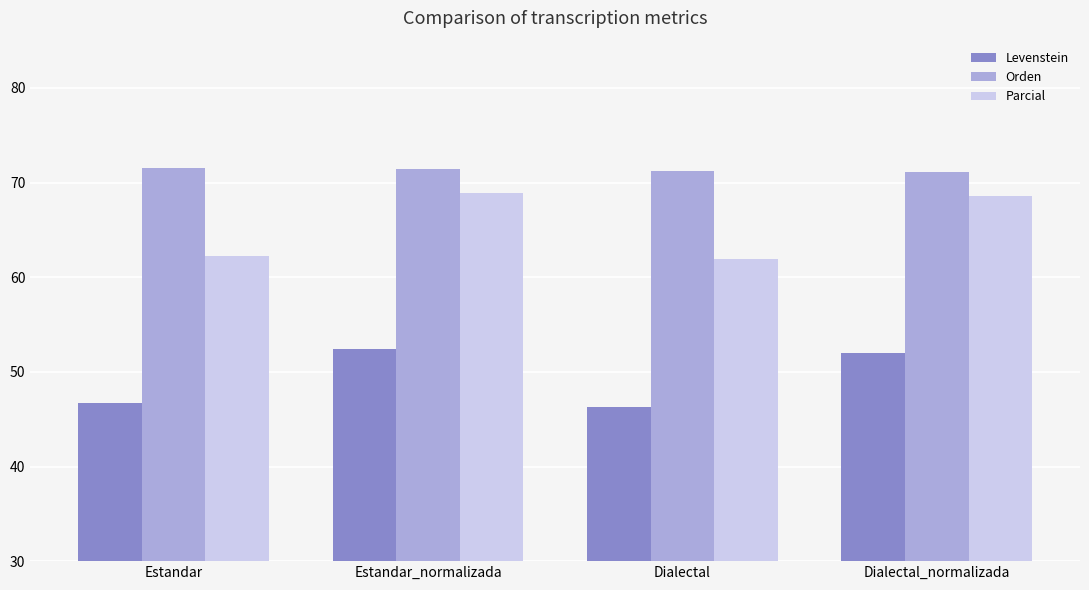

What is the smallest value displayed?

46.3